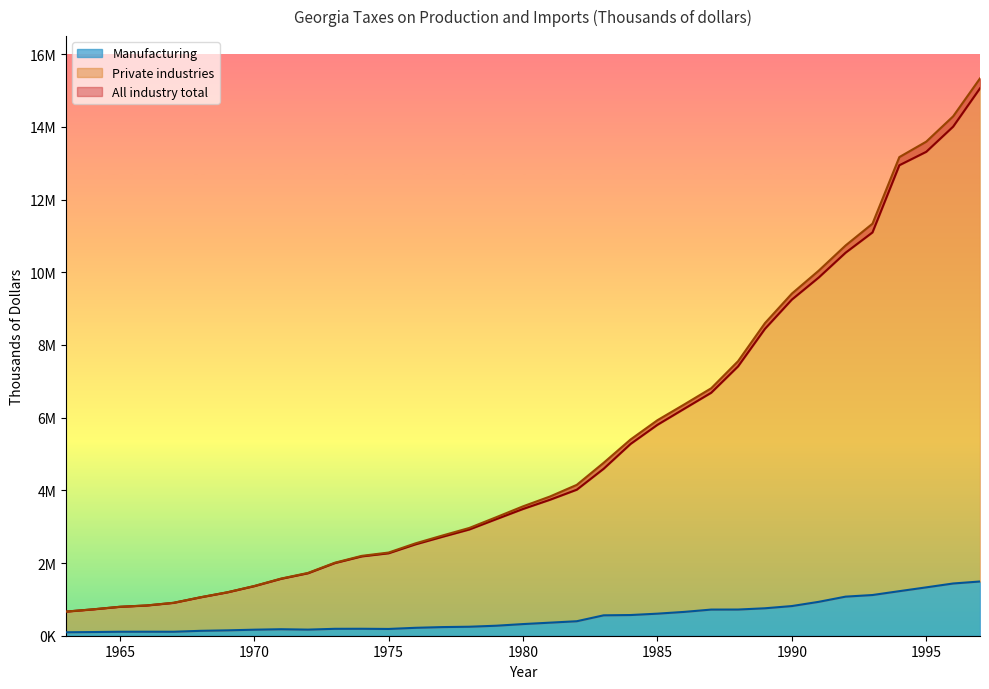

Rank the series by their maximum value, from highest to lowest.

Private industries, All industry total, Manufacturing